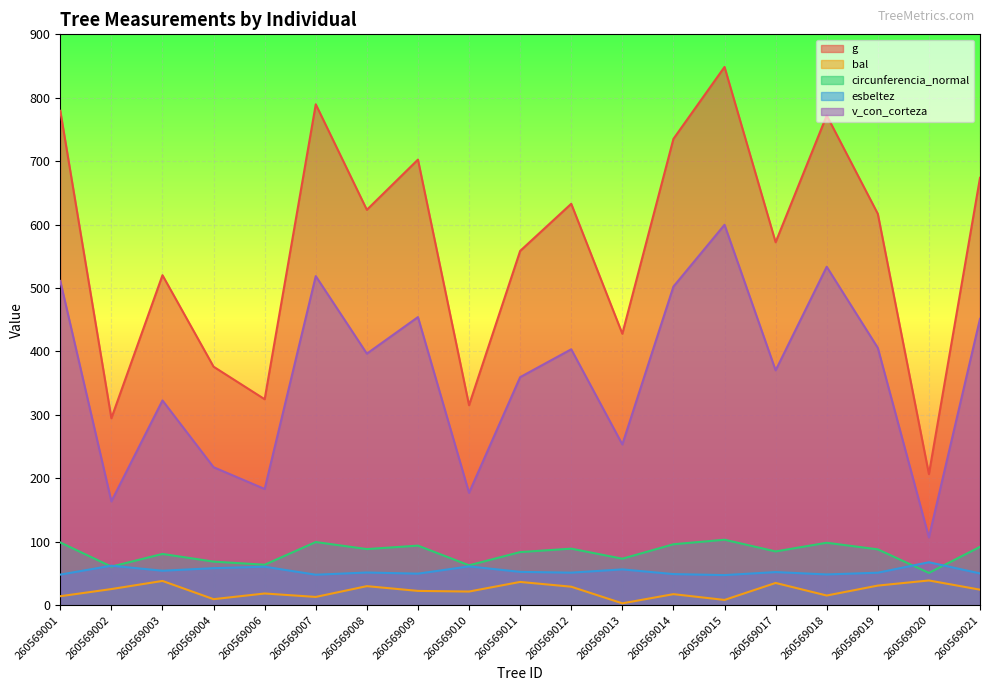

Reading left to right, list all the values displayed in this chart.

g: 260569001=779.5	260569002=294.8	260569003=520.3	260569004=376.0	260569006=324.7	260569007=789.7	260569008=623.4	260569009=702.5	260569010=315.3	260569011=558.5	260569012=632.9	260569013=428.0	260569014=735.2	260569015=848.6	260569017=572.2	260569018=772.1	260569019=617.1	260569020=206.8	260569021=673.8
bal: 260569001=14.2	260569002=25.5	260569003=38.3	260569004=9.6	260569006=18.5	260569007=13.1	260569008=30.1	260569009=22.6	260569010=21.6	260569011=36.7	260569012=29.2	260569013=3.0	260569014=17.5	260569015=8.3	260569017=35.1	260569018=15.3	260569019=31.0	260569020=39.0	260569021=24.5
circunferencia_normal: 260569001=99.0	260569002=60.9	260569003=80.9	260569004=68.7	260569006=63.9	260569007=99.6	260569008=88.5	260569009=94.0	260569010=63.0	260569011=83.8	260569012=89.2	260569013=73.3	260569014=96.1	260569015=103.3	260569017=84.8	260569018=98.5	260569019=88.1	260569020=51.0	260569021=92.0
esbeltez: 260569001=48.3	260569002=62.3	260569003=54.4	260569004=58.4	260569006=60.7	260569007=48.1	260569008=51.6	260569009=49.8	260569010=61.2	260569011=52.6	260569012=51.4	260569013=56.5	260569014=49.1	260569015=47.5	260569017=52.3	260569018=48.5	260569019=51.3	260569020=67.7	260569021=50.1
v_con_corteza: 260569001=511.2	260569002=163.7	260569003=322.9	260569004=217.6	260569006=183.3	260569007=518.8	260569008=396.6	260569009=454.2	260569010=177.2	260569011=359.6	260569012=403.5	260569013=253.5	260569014=502.4	260569015=599.8	260569017=370.3	260569018=533.6	260569019=405.7	260569020=107.0	260569021=451.5